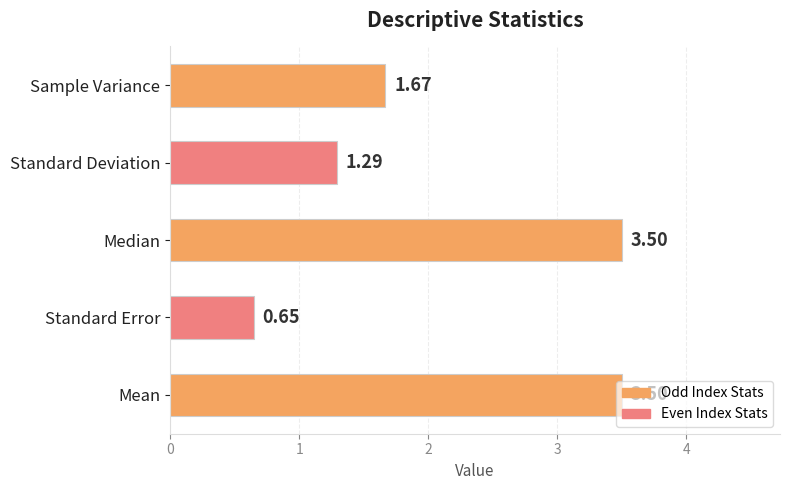

At which category does the chart reach its minimum across all series?

Standard Error